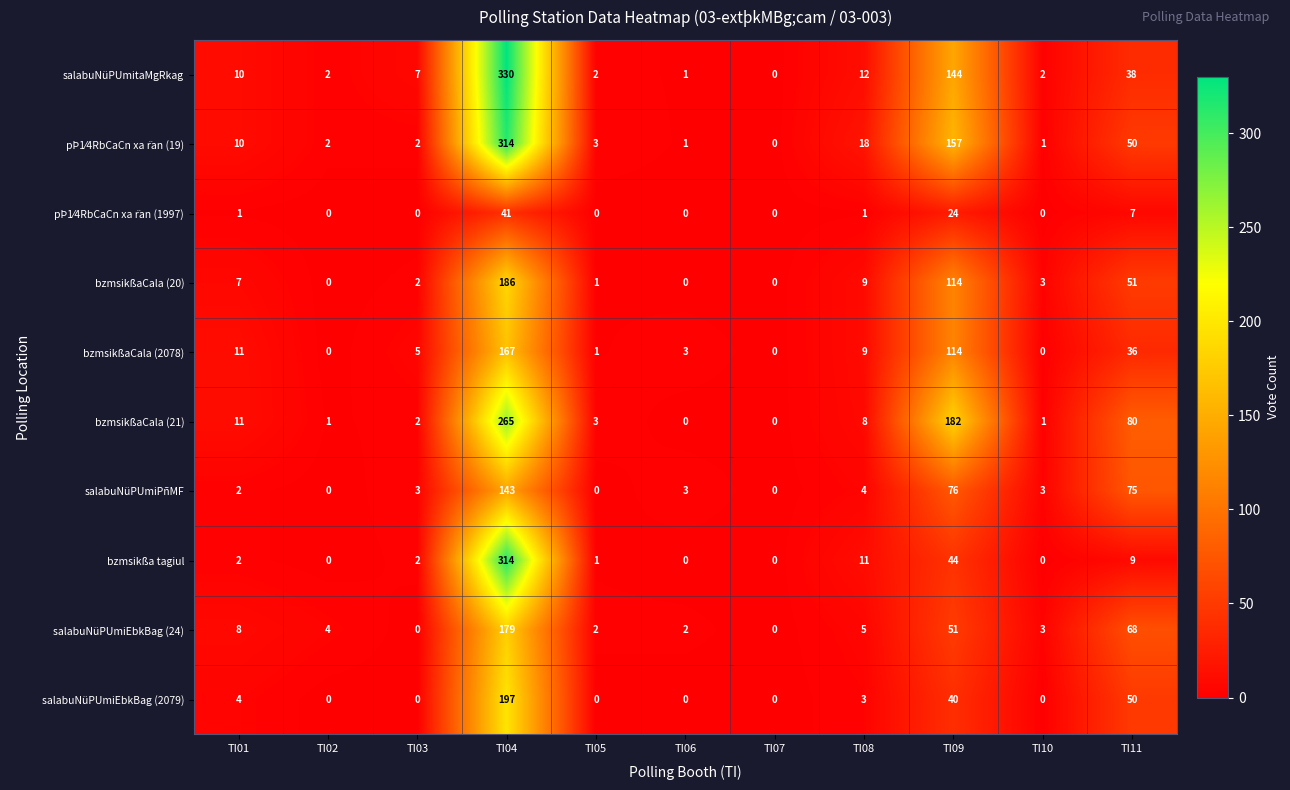

True or false: bzmsikßaCala (21) has a value of 15 at TI01.

False